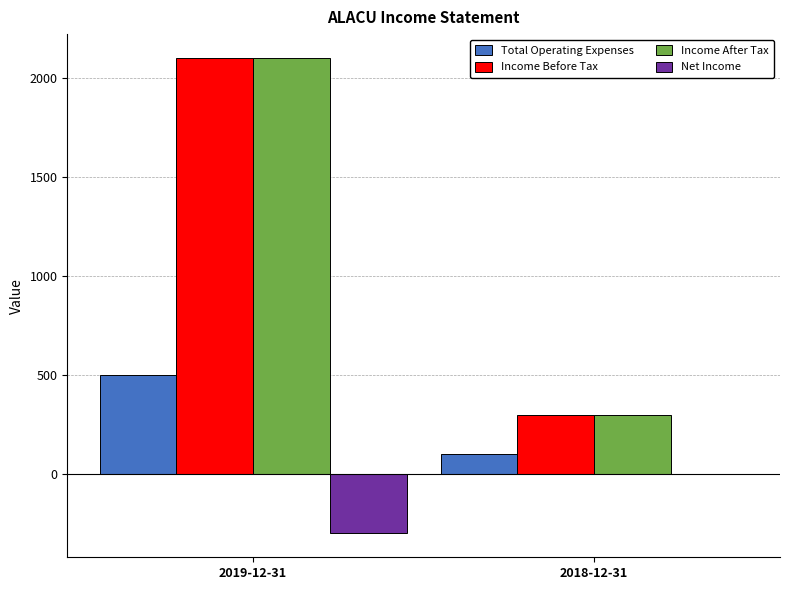

What is the sum of all Income Before Tax values?

2400